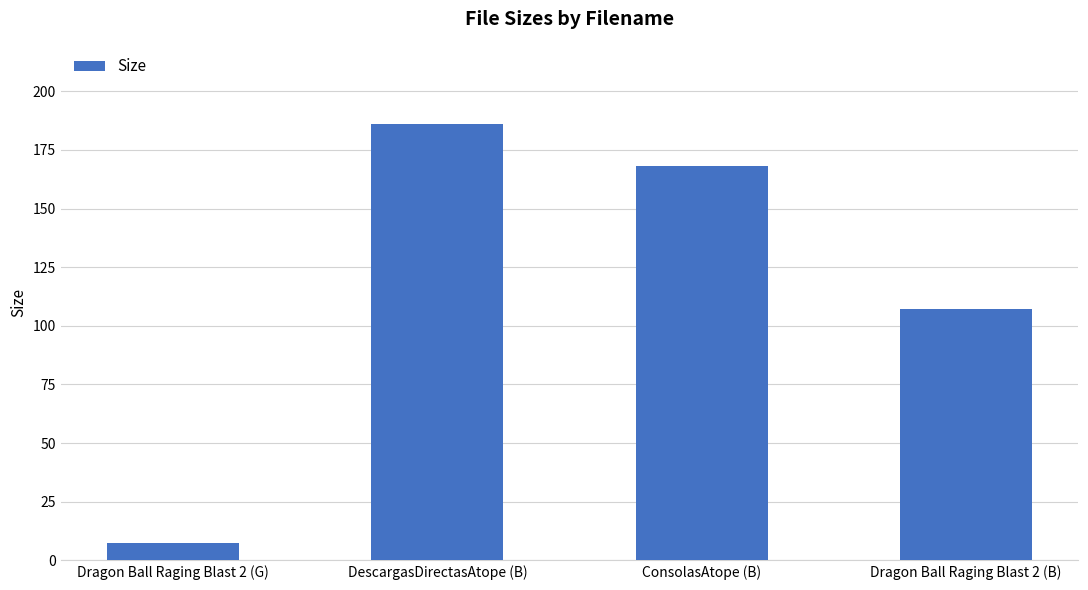

The chart shows a value of 263.3 at ConsolasAtope (B). True or false?

False